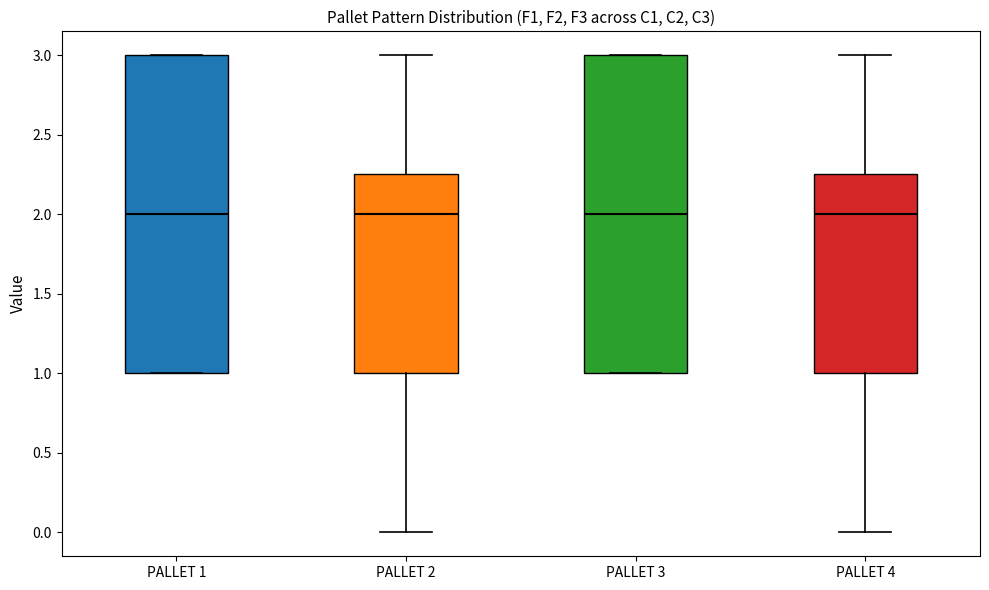

Reading left to right, read every box against the y-axis: the position of its median line, the range the box covers, and the ends of its whiskers. The values are not printed on the chart, so give them approximately, as read against the axis.

PALLET 1: median 2.00, box 1.00 to 3.00, whiskers 1.00 to 3.00
PALLET 2: median 2.00, box 1.00 to 2.25, whiskers 0.00 to 3.00
PALLET 3: median 2.00, box 1.00 to 3.00, whiskers 1.00 to 3.00
PALLET 4: median 2.00, box 1.00 to 2.25, whiskers 0.00 to 3.00